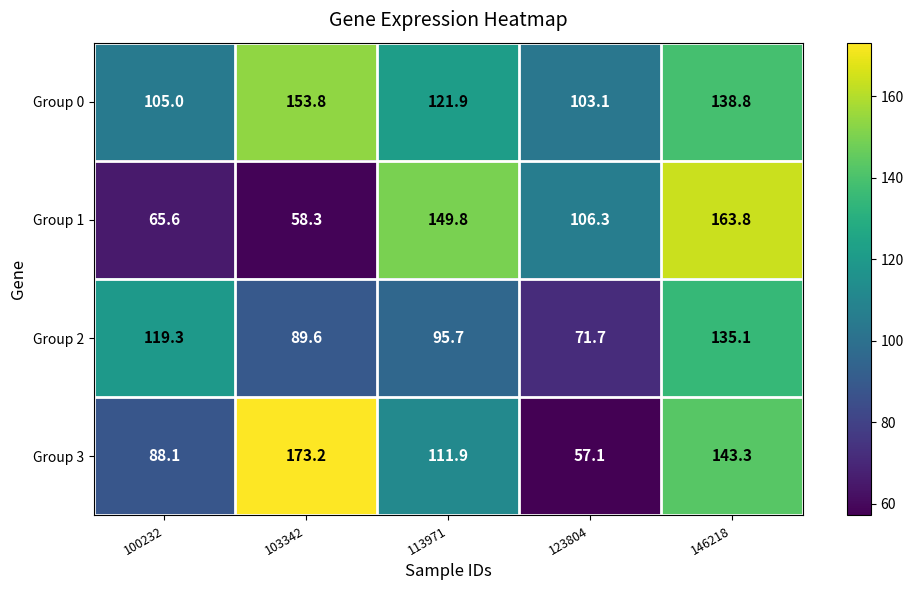

What is the average value of the Group 1 series?

108.8